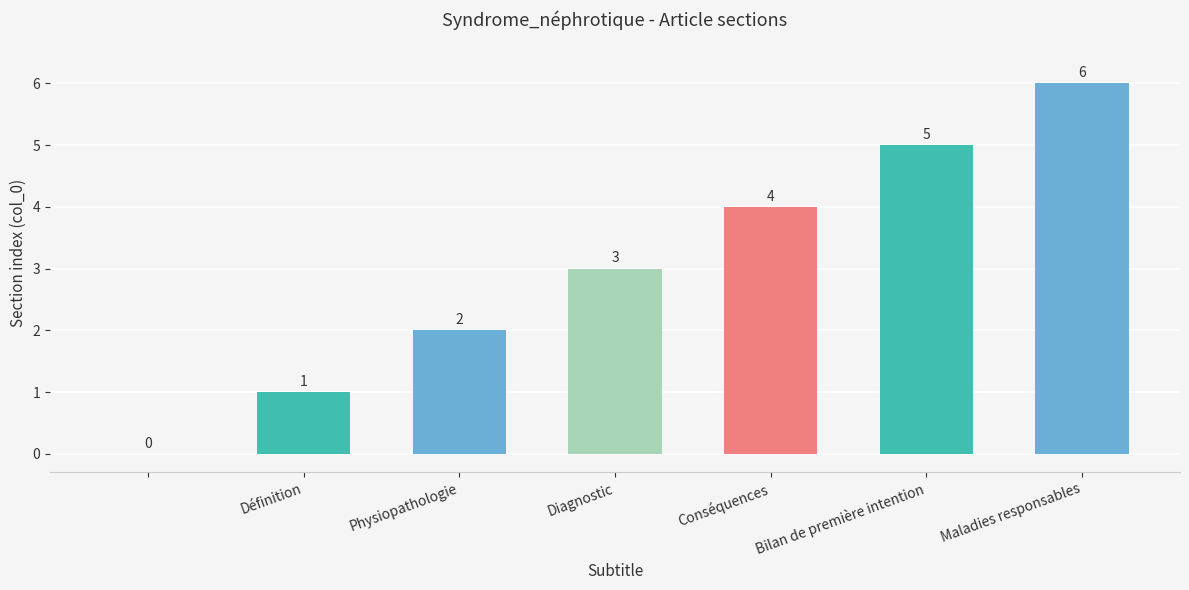

How many values are above zero?

6